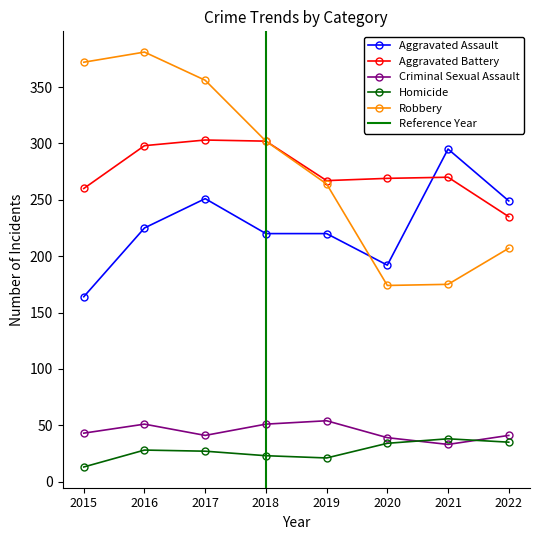

How many intersections are there between Robbery and Aggravated Assault?

1